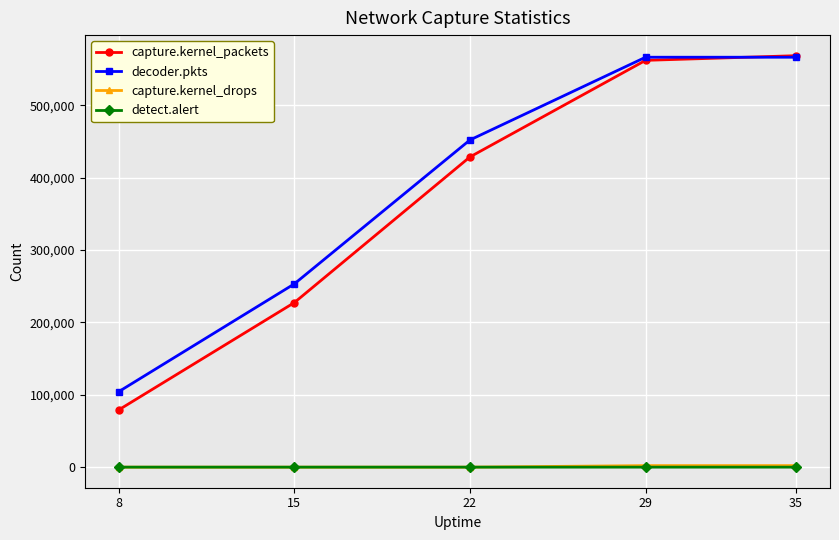

What is the maximum value shown in the chart?

568808